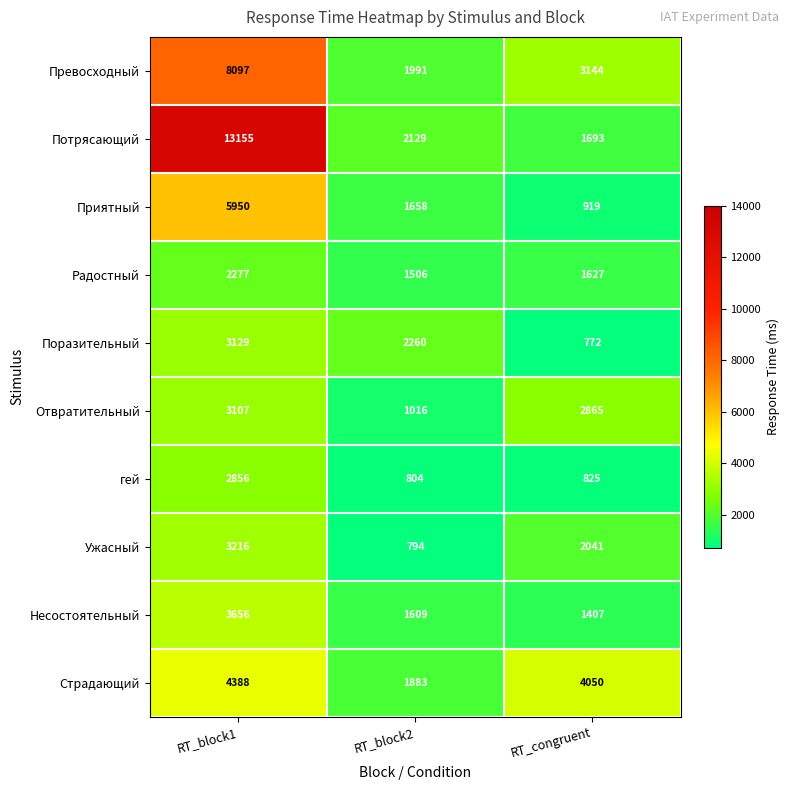

At RT_block1, list the series in order from largest to smallest.

Потрясающий, Превосходный, Приятный, Страдающий, Несостоятельный, Ужасный, Поразительный, Отвратительный, гей, Радостный